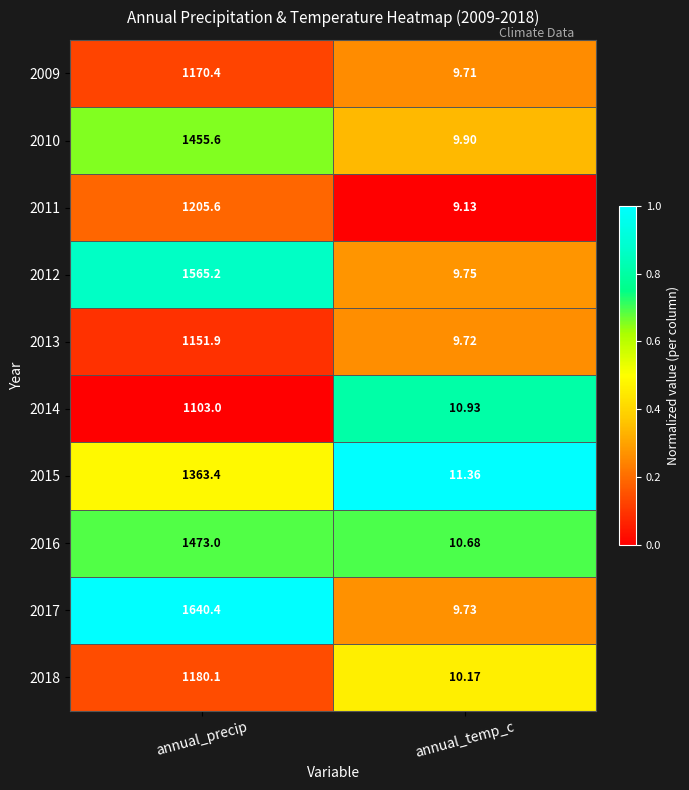

At which label is 2015 closest to 687?

annual_temp_c